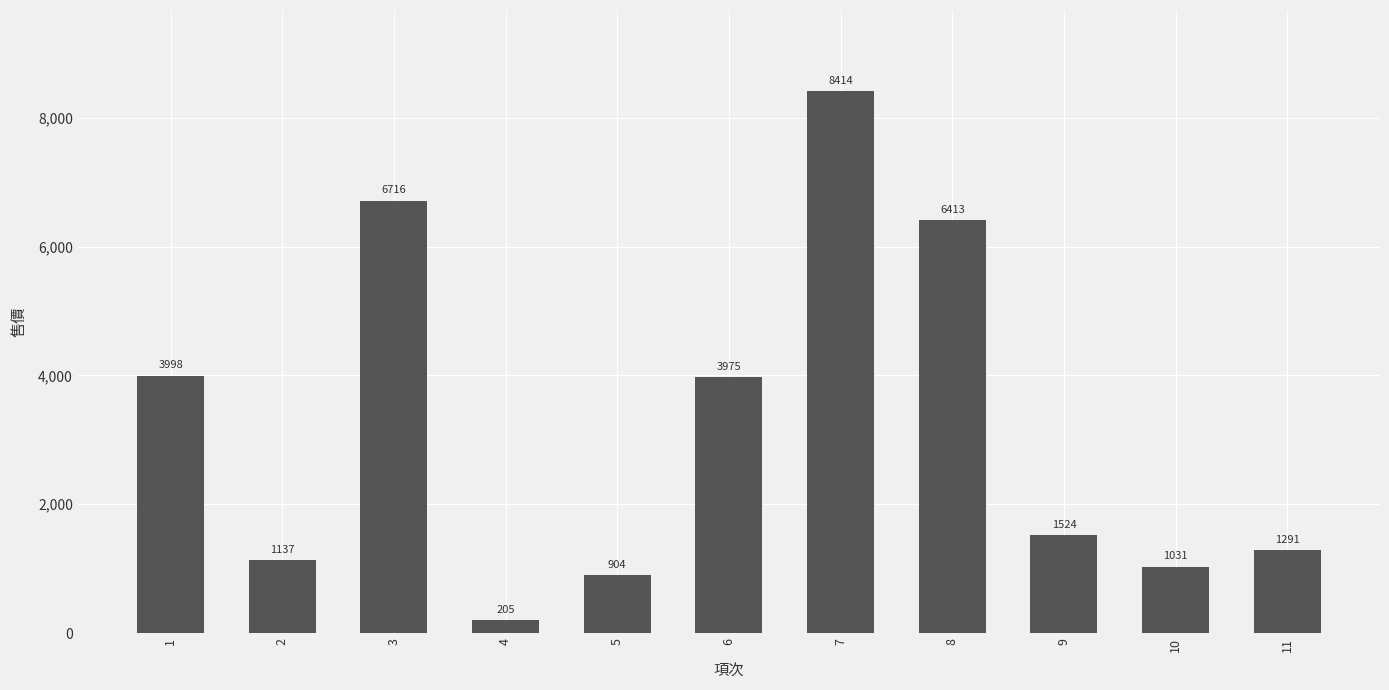

Are the bars horizontal?

No